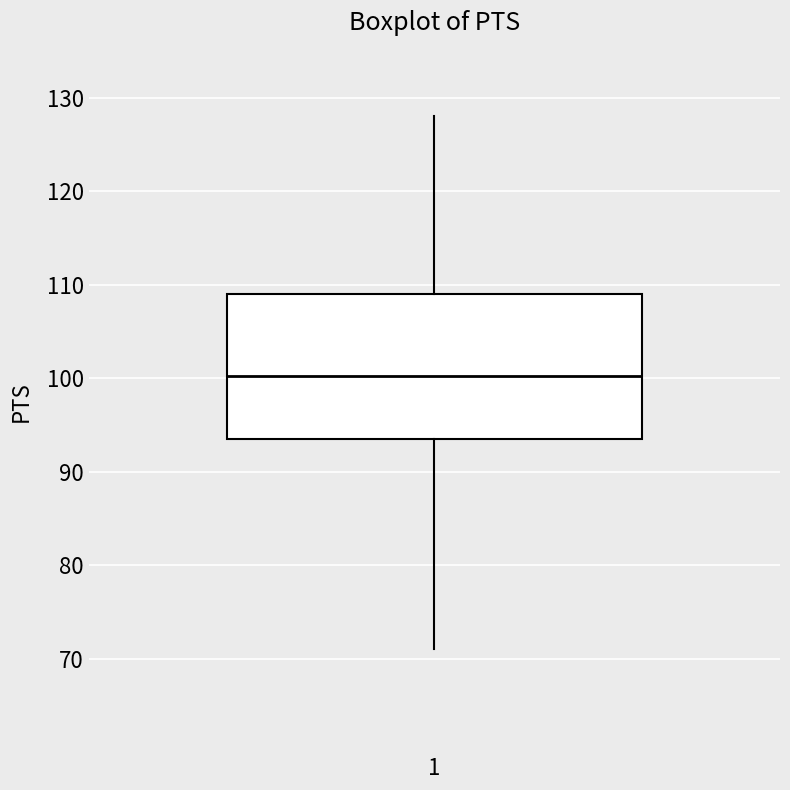

Transcribe this box plot: give where the median line is, the range the box spans, and where the two whiskers end, as read against the y-axis. The values are not printed on the chart, so give them approximately, as read against the axis.

median 100, box 94 to 109, whiskers 71 to 128